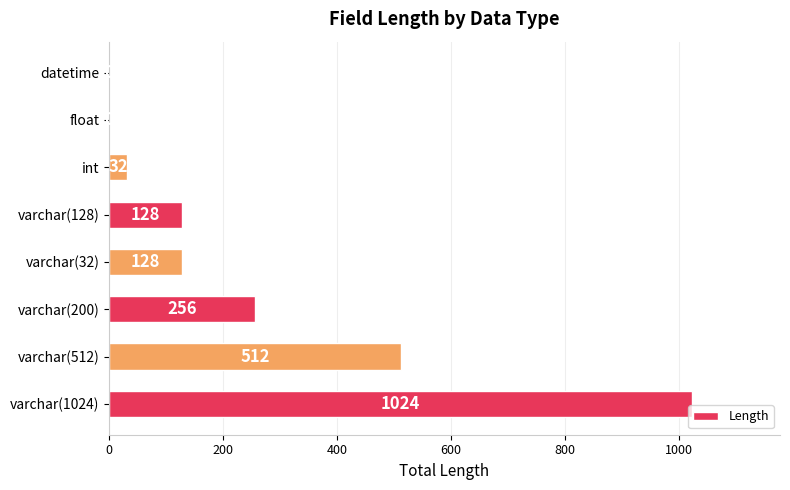

What is the sum of all values?

2080